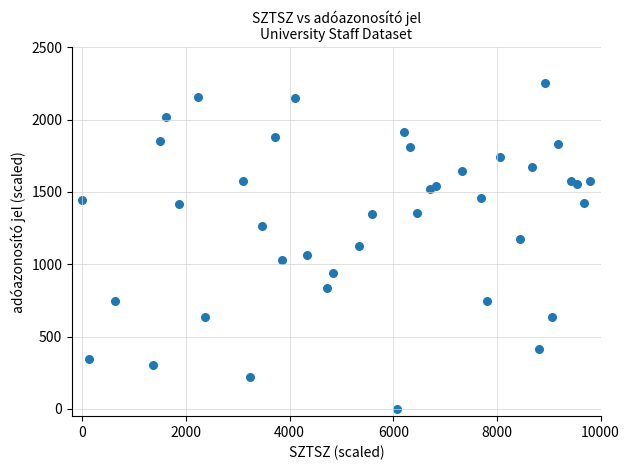

What is the range of Y values (max minus min)?

2250.0